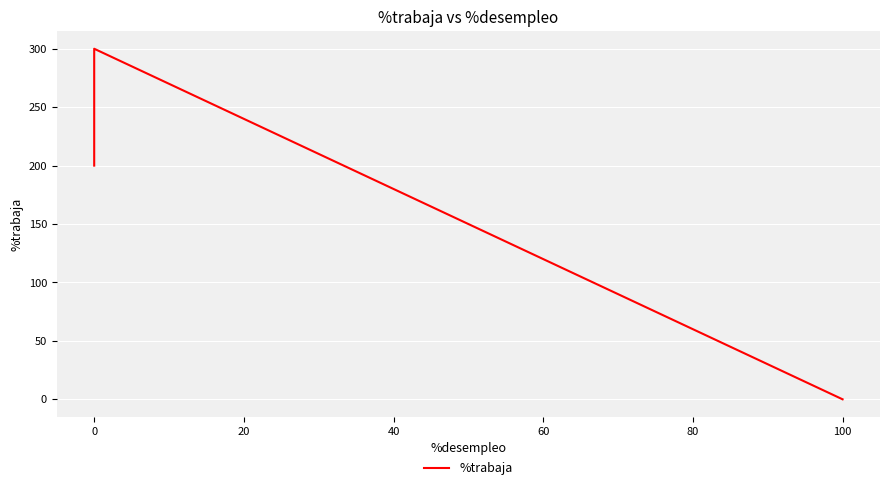

Count the values in the range 0 to 300.

3